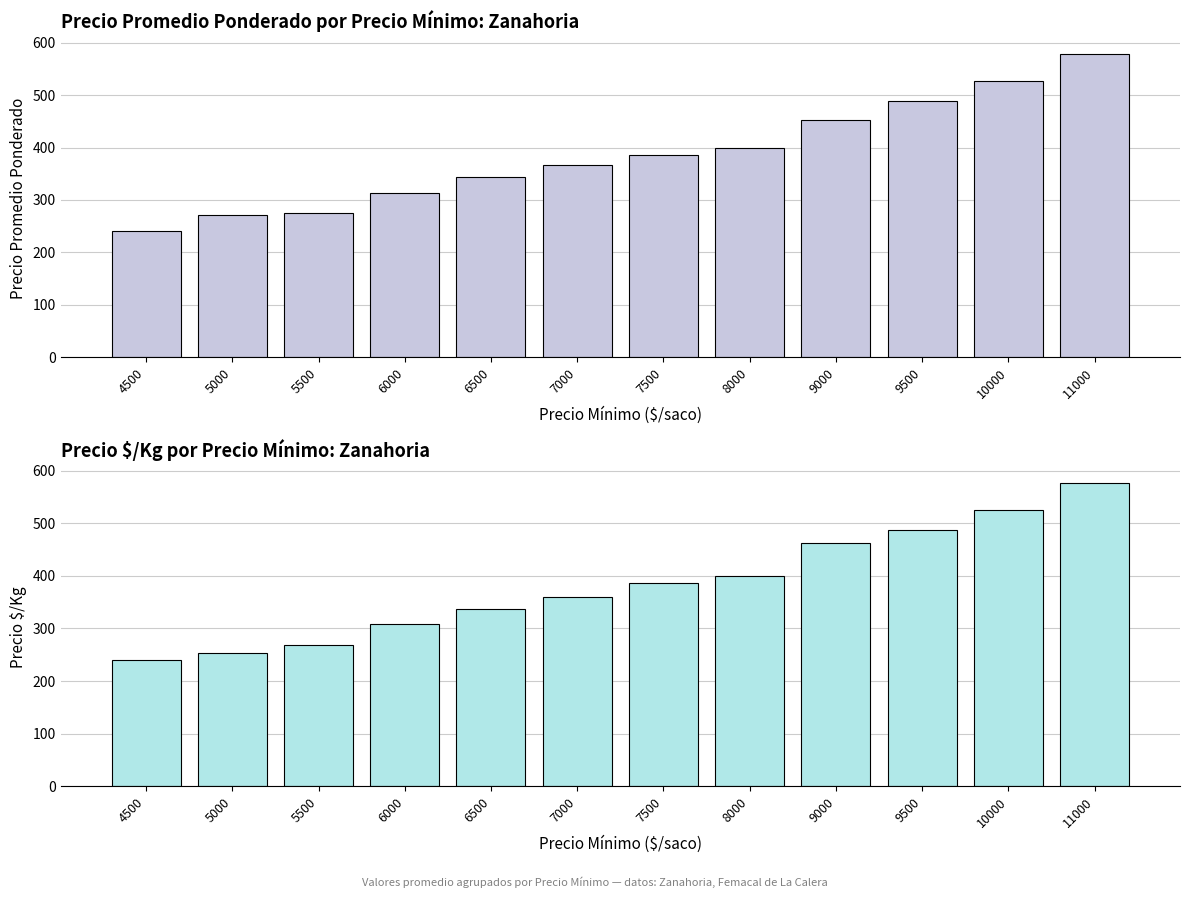

What is the difference between the highest and lowest values at 7000?

7